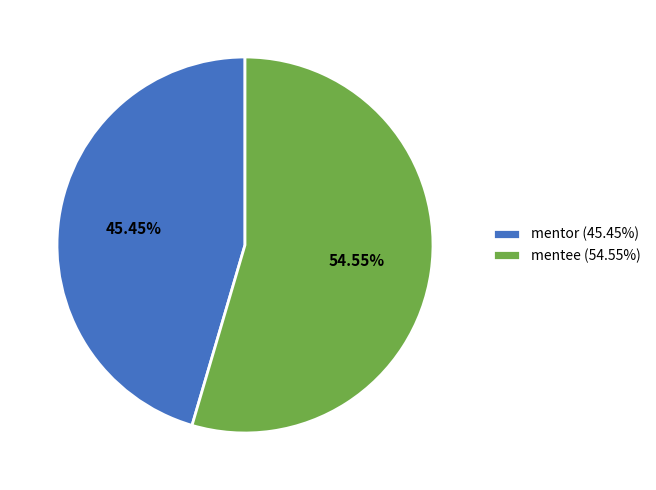

What percentage is the mentee slice, to the nearest percent?

55%